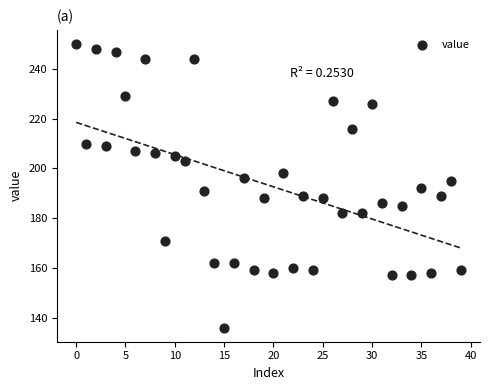

What is the range of Y values (max minus min)?

114